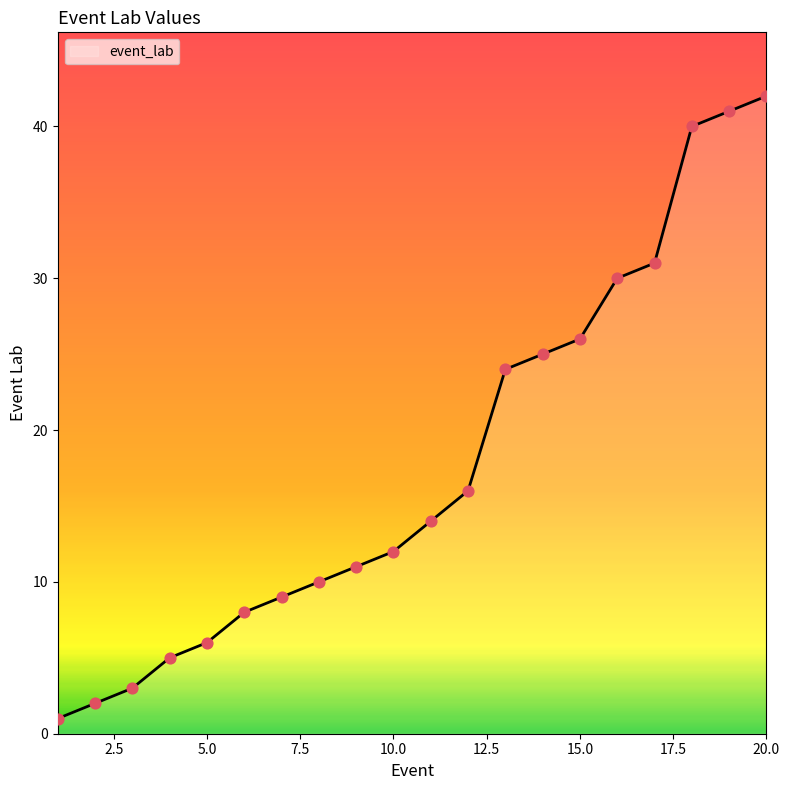

What is the difference between the maximum and minimum values?

41